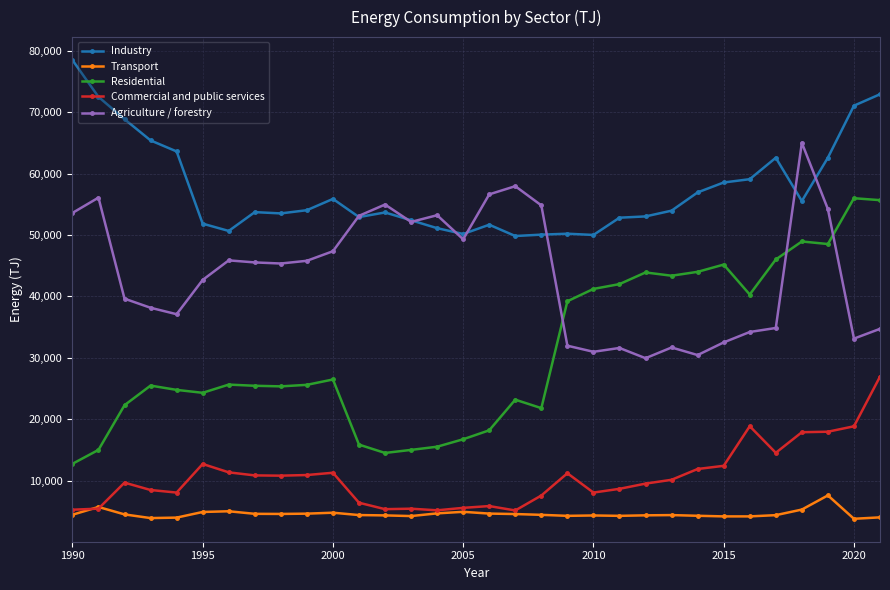

What is the average value of the Commercial and public services series?

10586